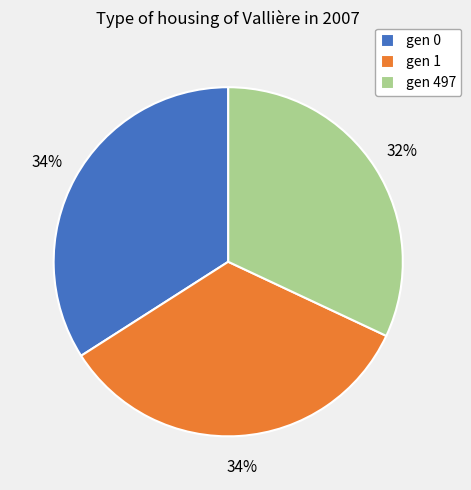

To the nearest percent, what percentage of the pie is gen 1?

34%